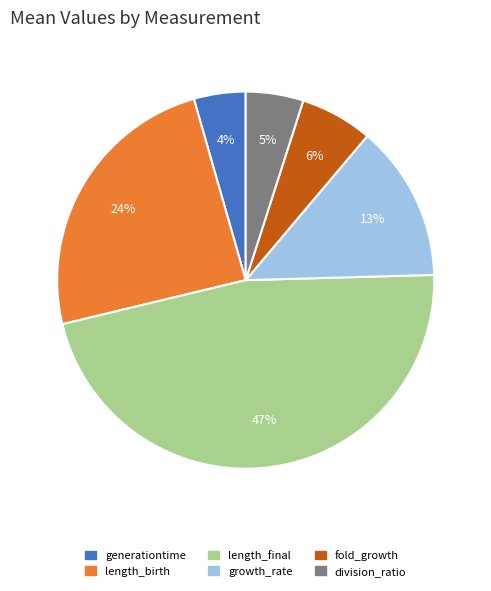

Does length_birth represent more than half of the total?

No